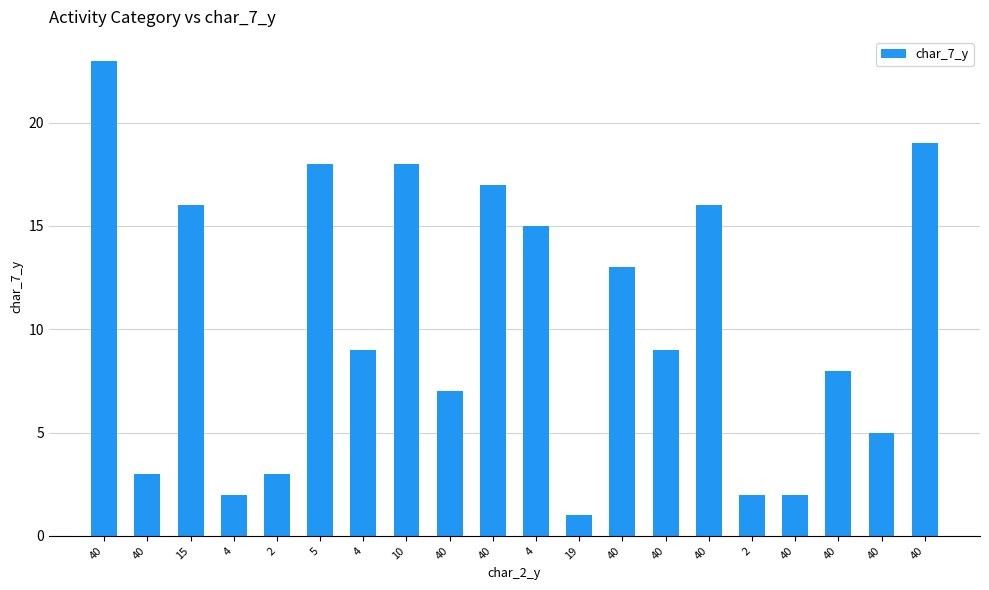

What is the ratio of the value at 2 to the value at 4?

0.2